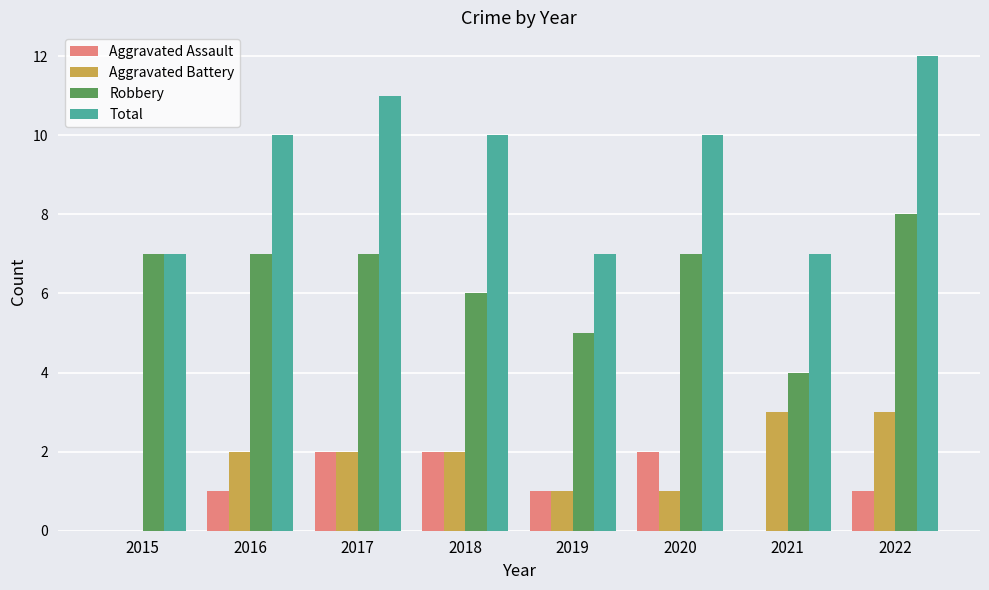

What is the greatest value displayed?

12